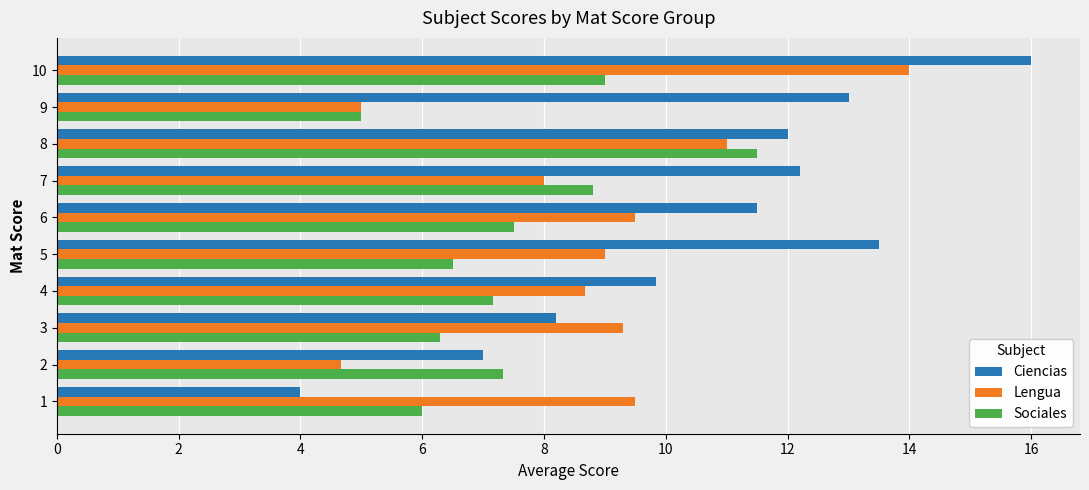

What is the minimum value for Lengua?

4.7